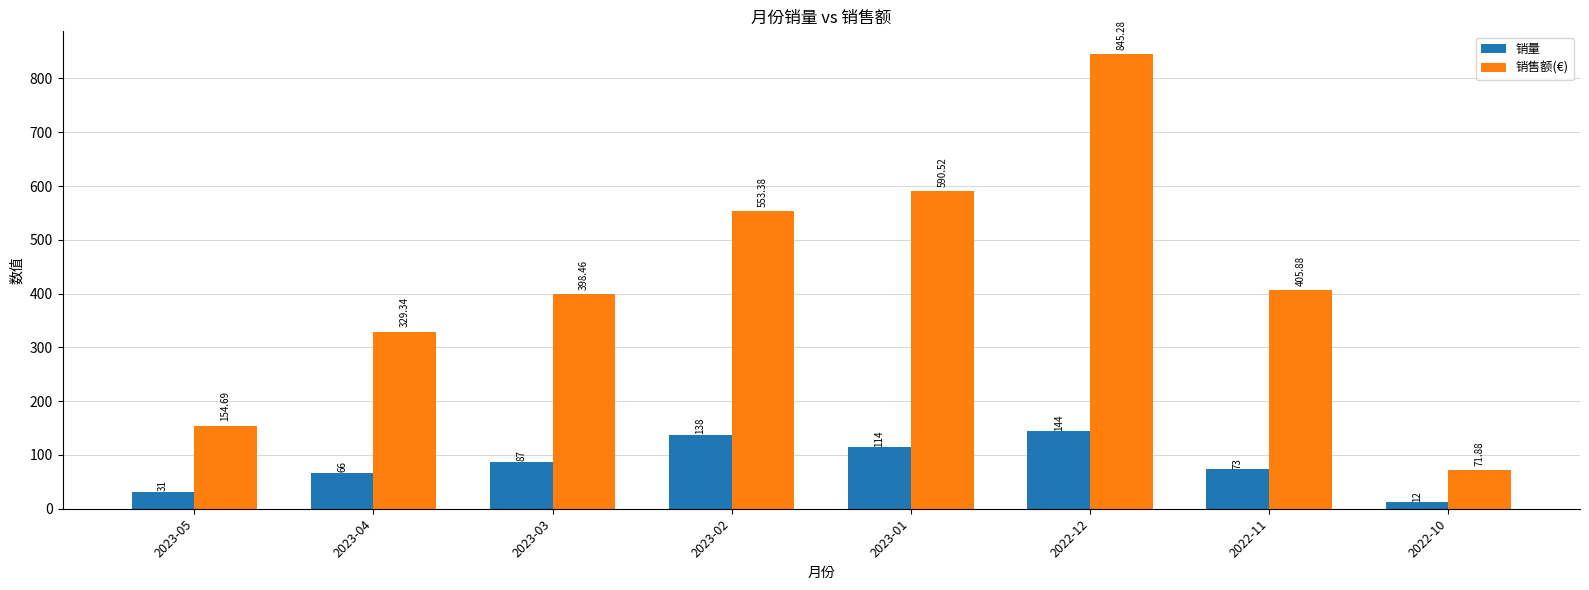

Which series changed the most between 2023-05 and 2022-12?

销售额(€)